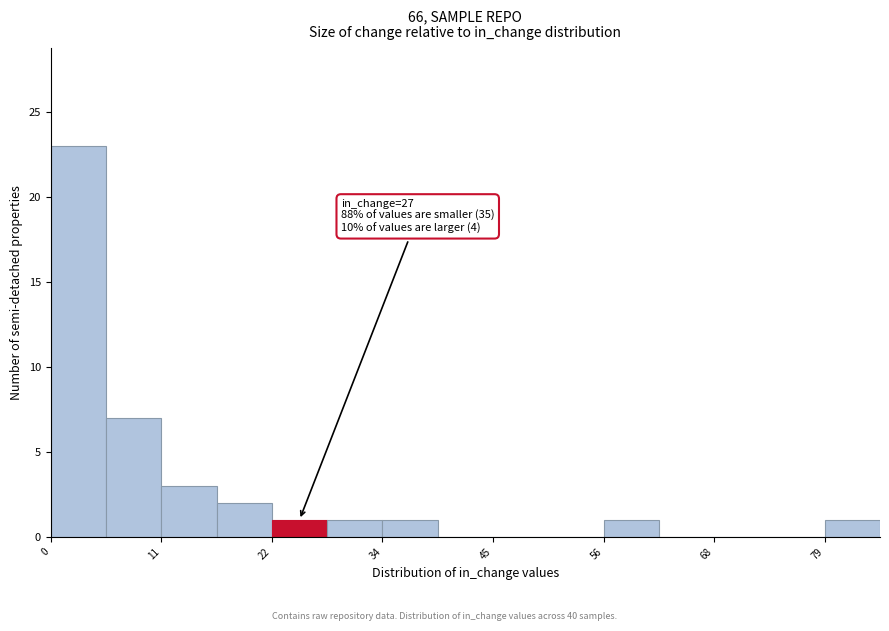

Read against the x-axis, roughly where is the centre of the tallest bar?

2